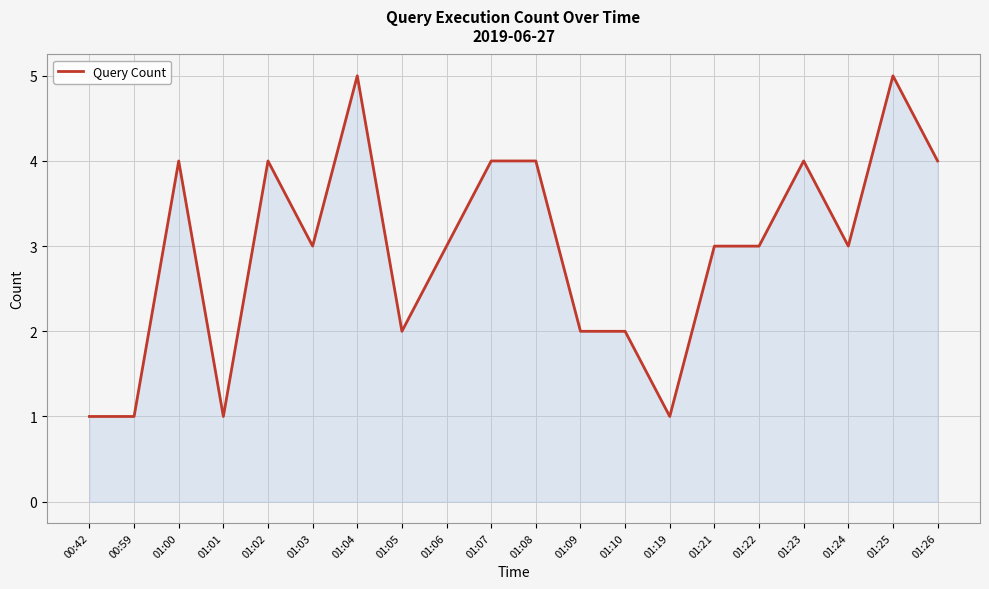

Is it true that the value at 01:21 is 3?

True